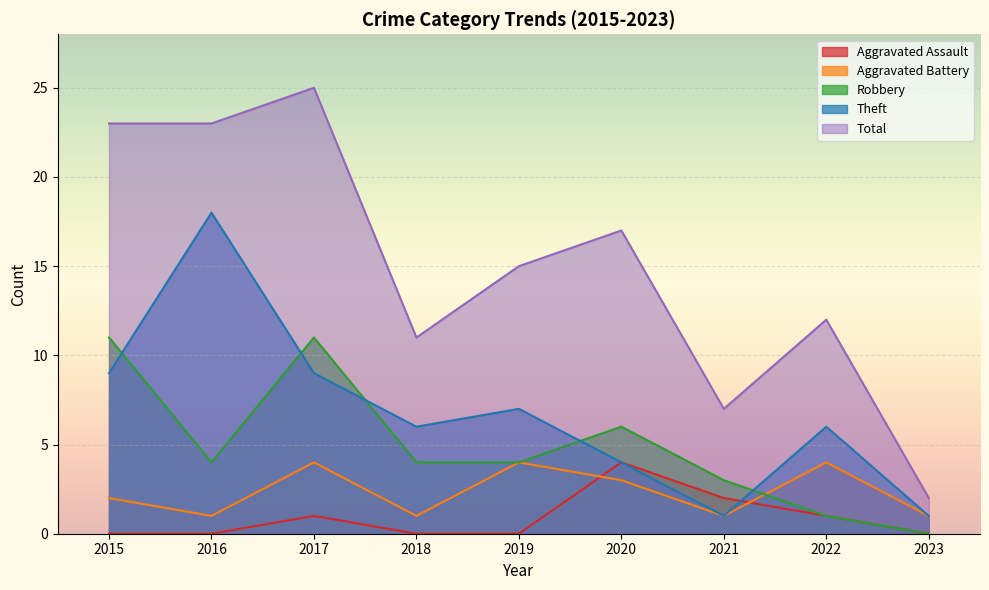

At 2020, list the series in order from smallest to largest.

Aggravated Battery, Aggravated Assault, Theft, Robbery, Total